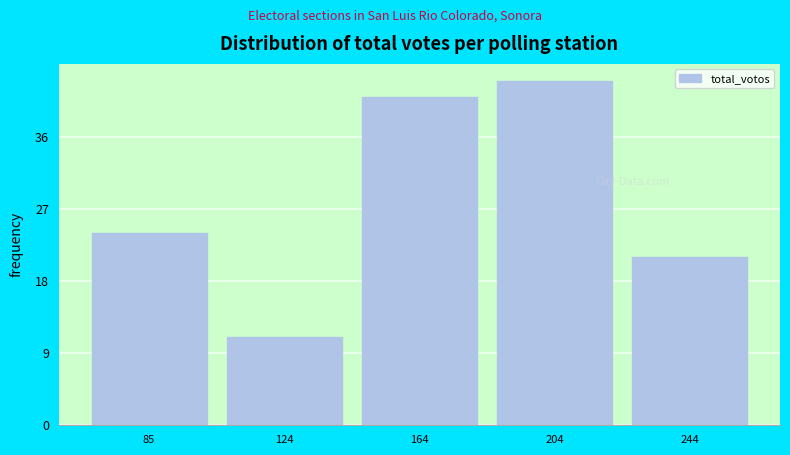

Reading right to left, list all the values displayed in this chart.

244=21	204=43	164=41	124=11	85=24